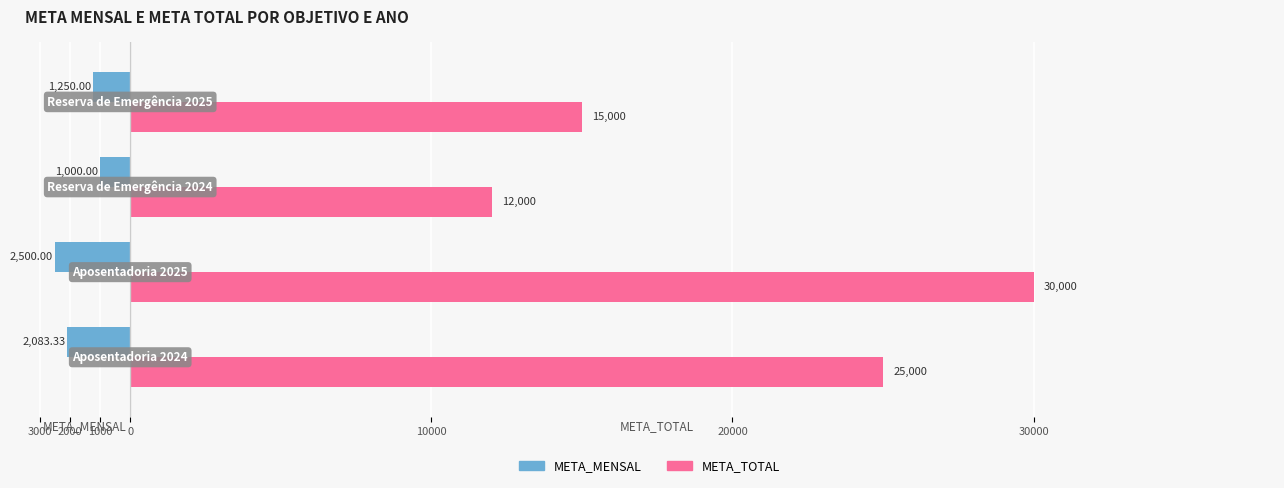

What are all the series names shown in the legend?

META_MENSAL, META_TOTAL